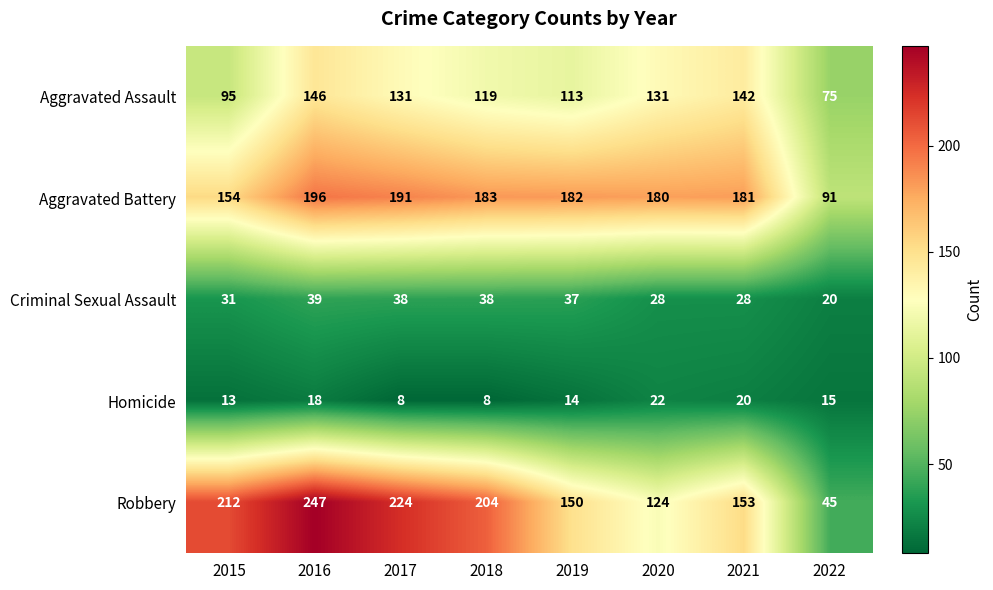

What is the difference between the maximum and minimum values in the Homicide series?

14